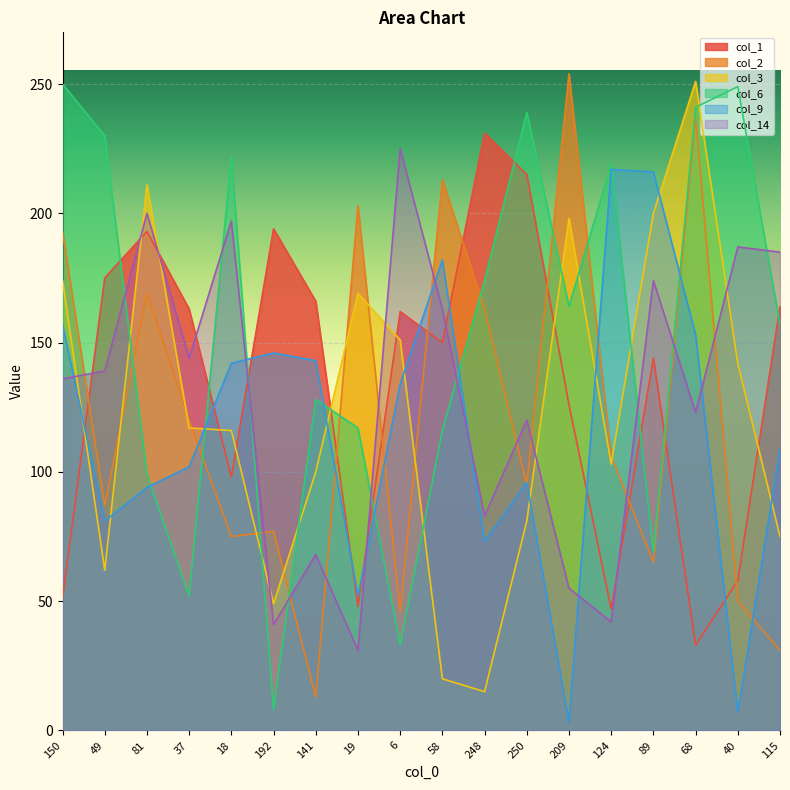

Between 49 and 19, which is larger?

49